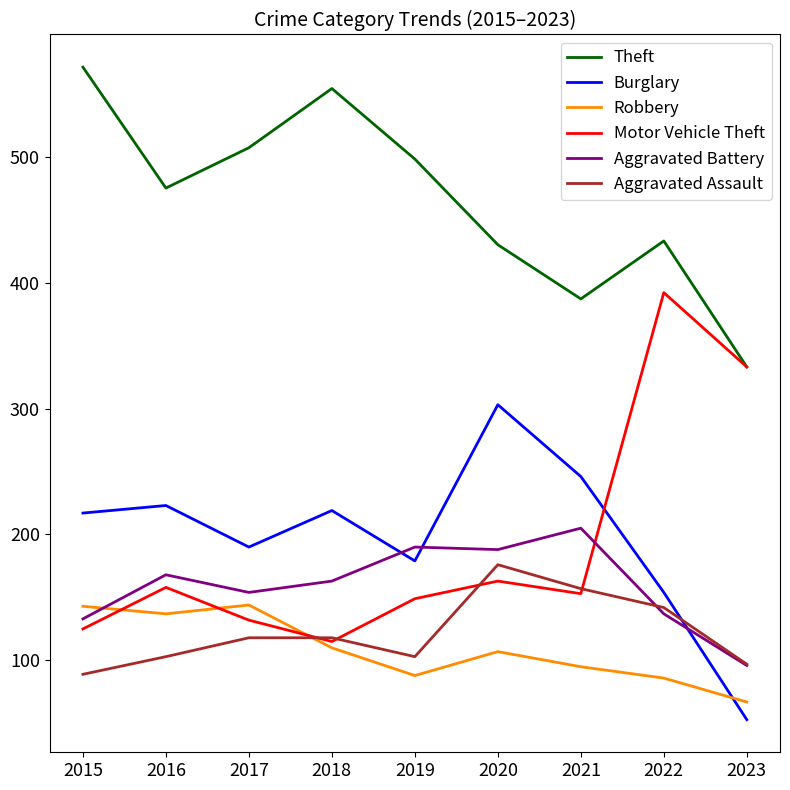

In Theft, how many points are lower than both neighbors (excluding endpoints)?

2